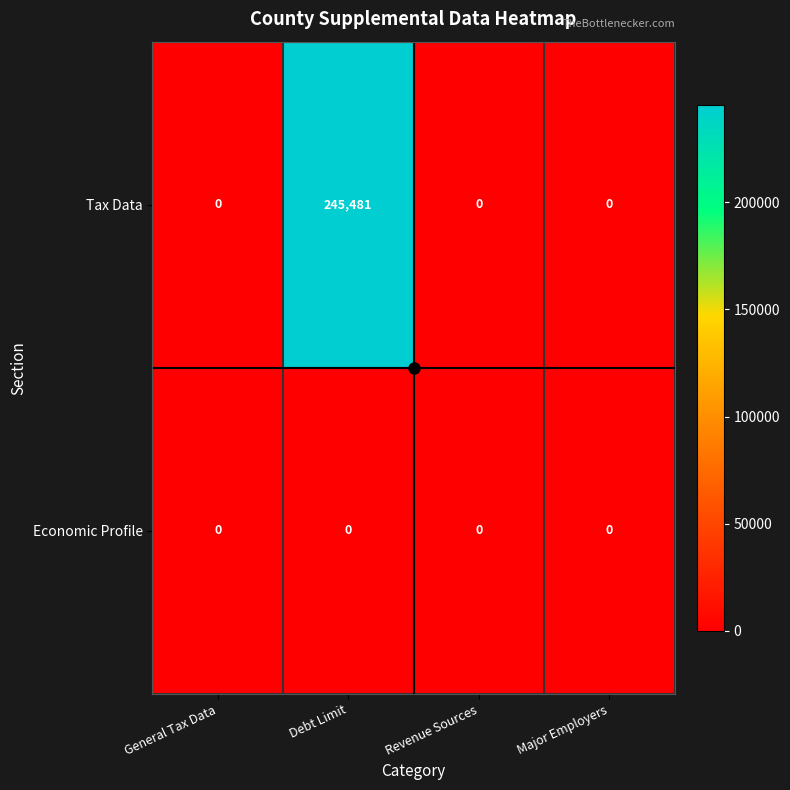

Rank the series by their average value, from lowest to highest.

Economic Profile, Tax Data